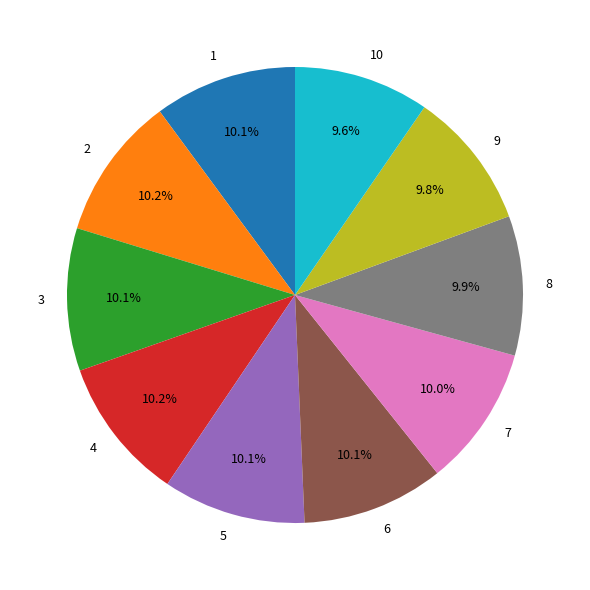

To the nearest percent, what portion does 7 represent?

10%